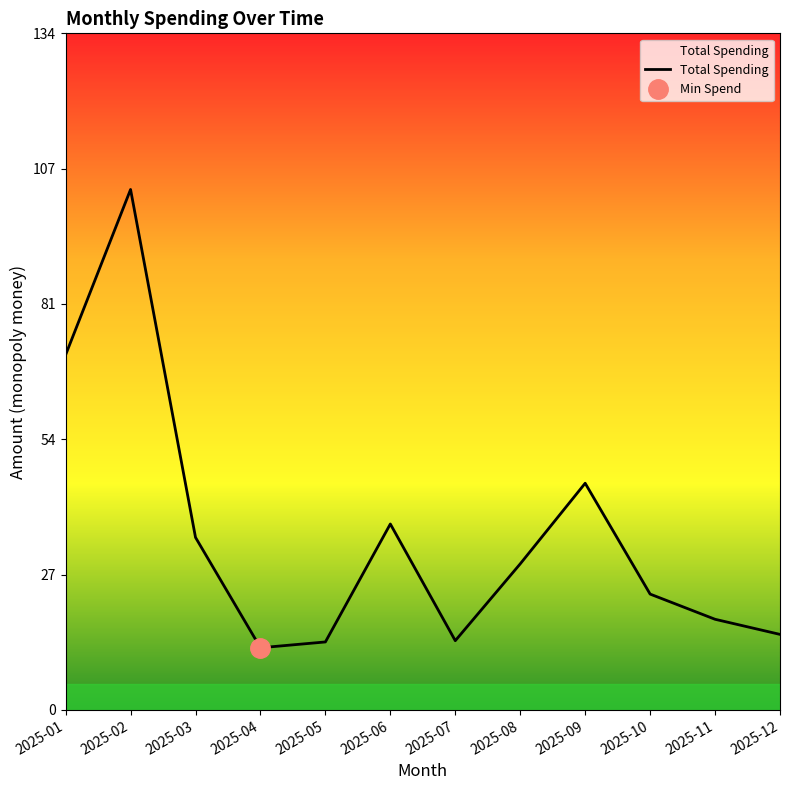

Is it true that the value at 2025-12 is 15.0?

True